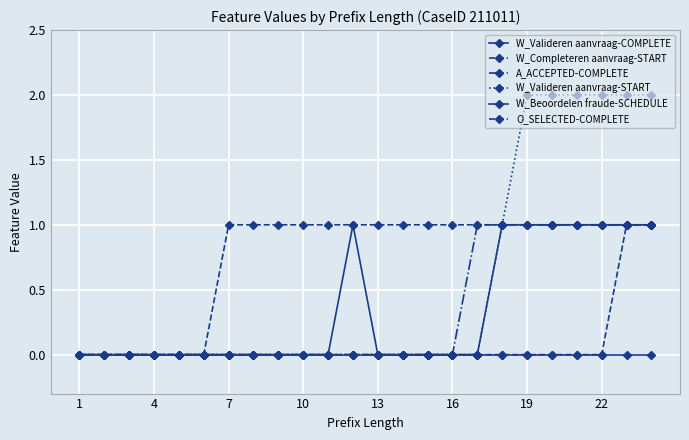

How many categories are shown in the chart?

24